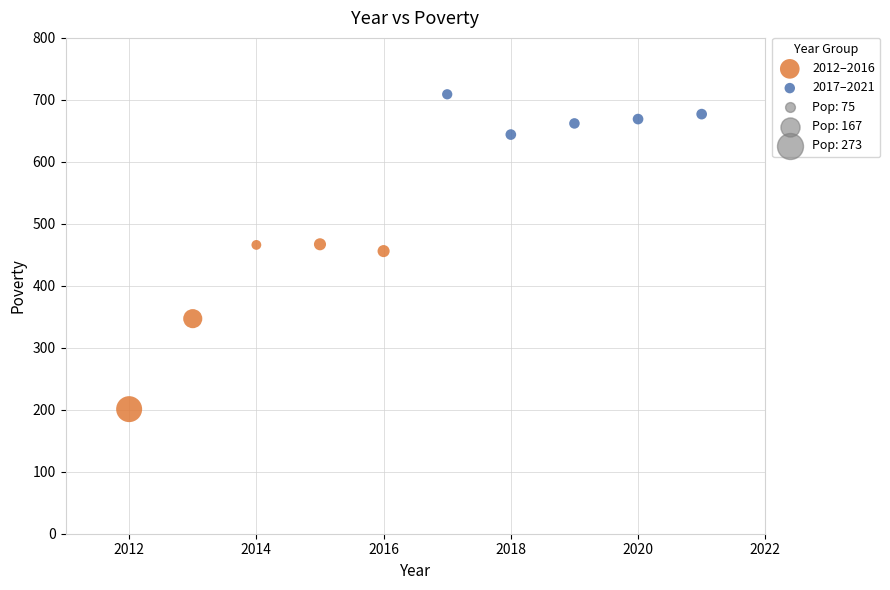

Which series reaches the maximum Y coordinate?

2017–2021